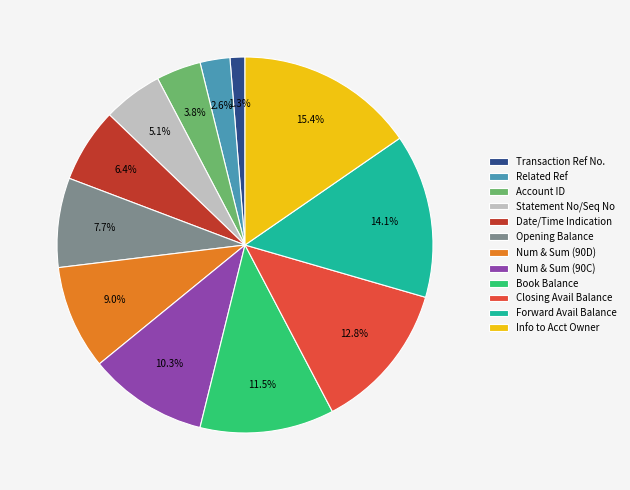

To the nearest percent, what is the difference between the largest and smallest slice percentages?

14%